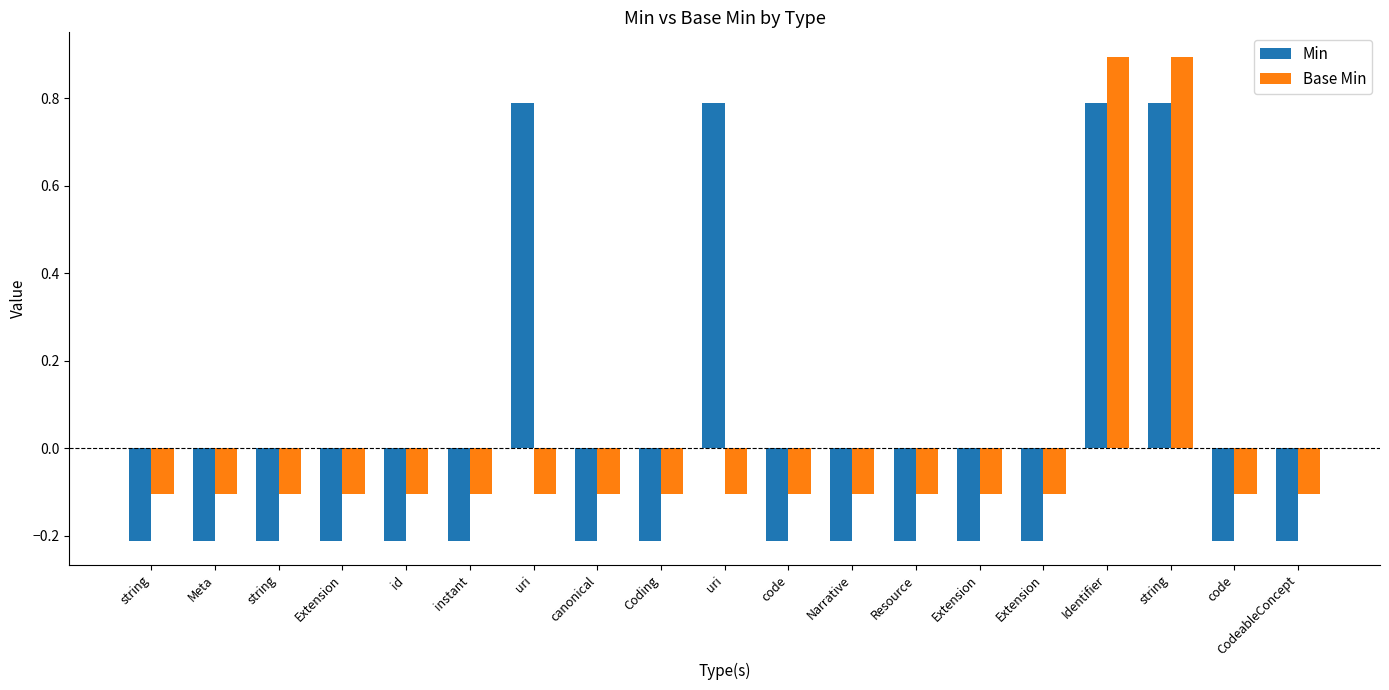

Rank the series by their average value, from lowest to highest.

Base Min, Min